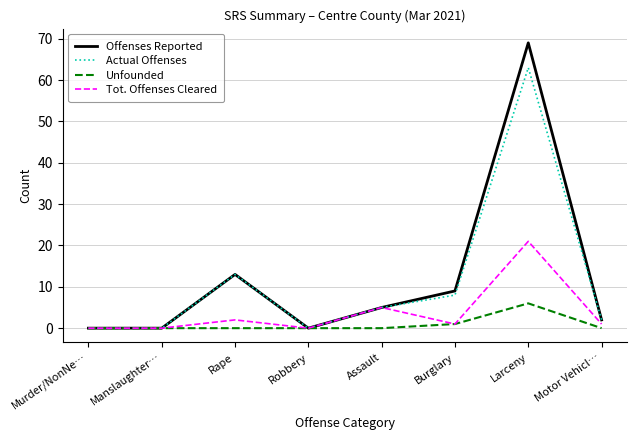

Where does the Actual Offenses series first go above 5?

Rape